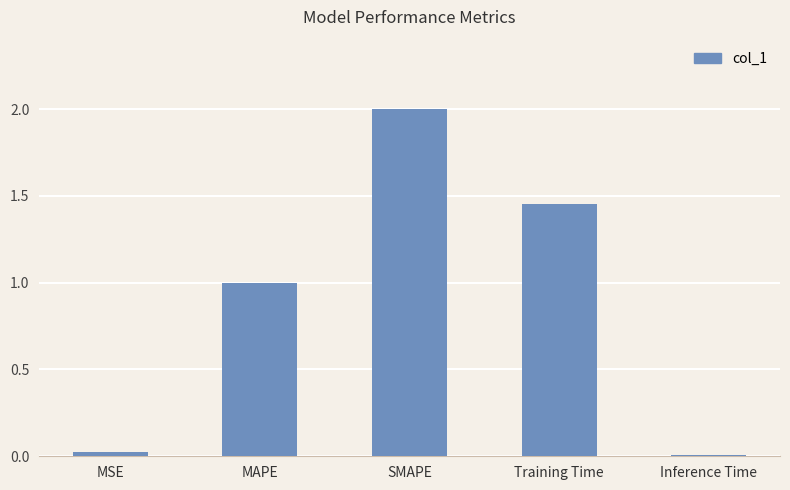

What is the label of the 1st bar from the right?

Inference Time